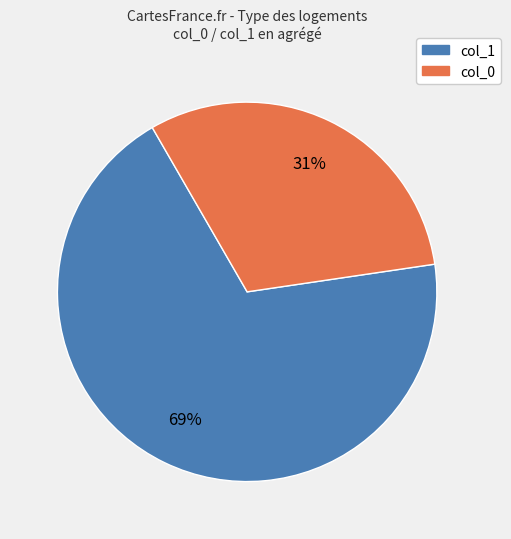

To the nearest percent, what is the difference between the largest and smallest slice percentages?

38%